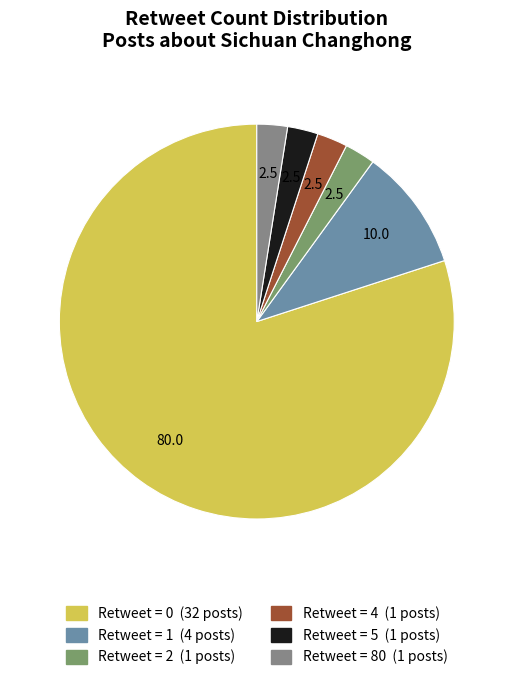

Does any single category account for the majority?

Yes